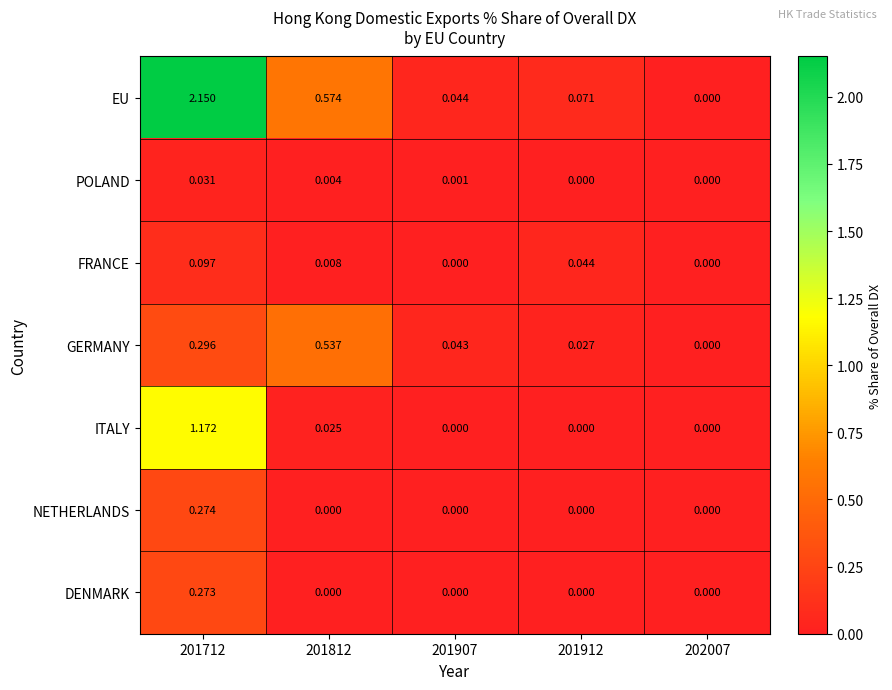

List the series in order of their peak value, lowest first.

POLAND, FRANCE, DENMARK, NETHERLANDS, GERMANY, ITALY, EU